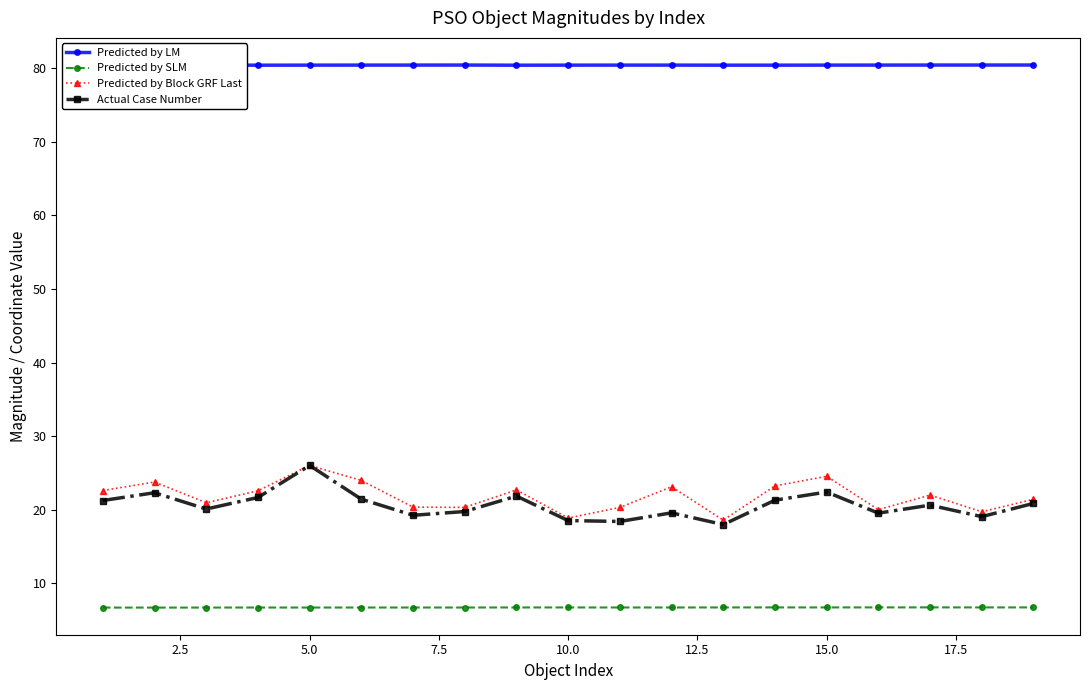

True or false: Predicted by Block GRF Last and Predicted by SLM intersect in this chart.

False